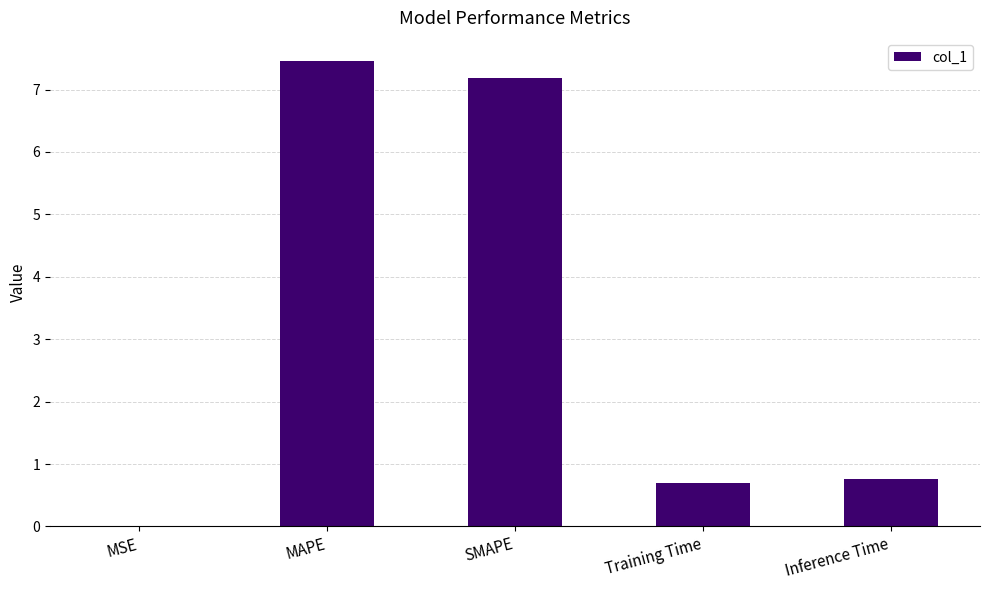

Which has a higher value, MSE or Inference Time?

Inference Time